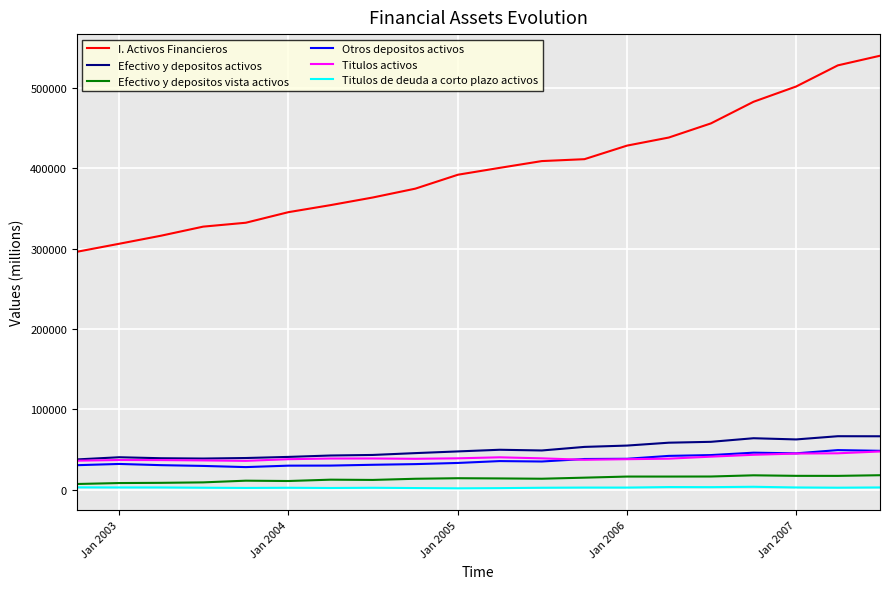

Which series has the largest total across all categories?

I. Activos Financieros